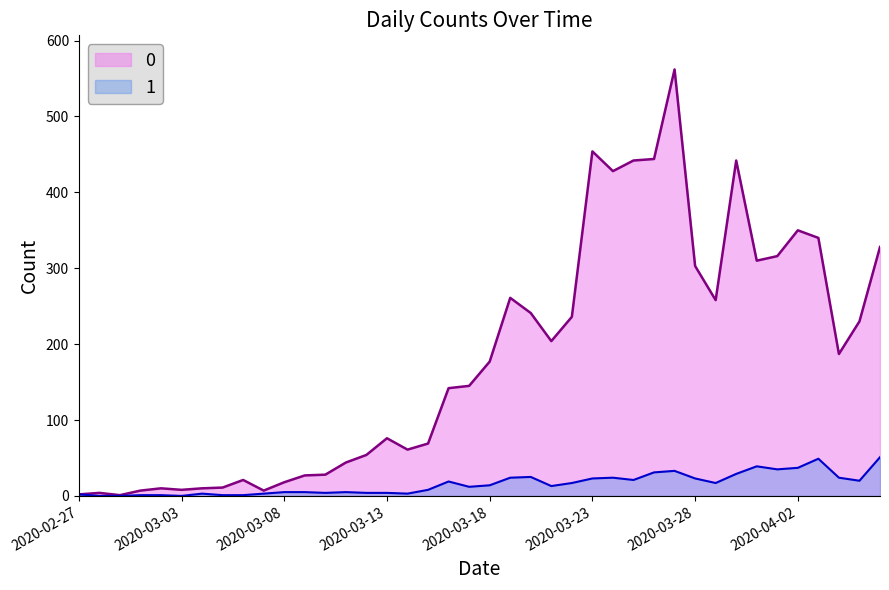

List the series in order of their peak value, lowest first.

1, 0